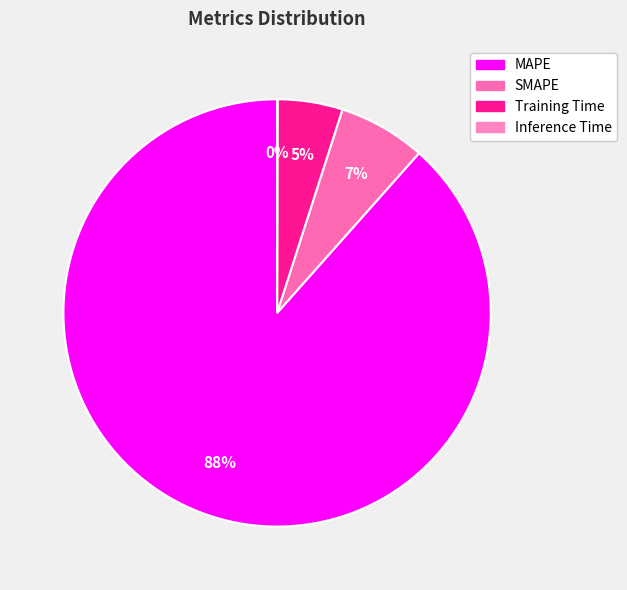

Combined, do SMAPE and Inference Time account for over 50%?

No